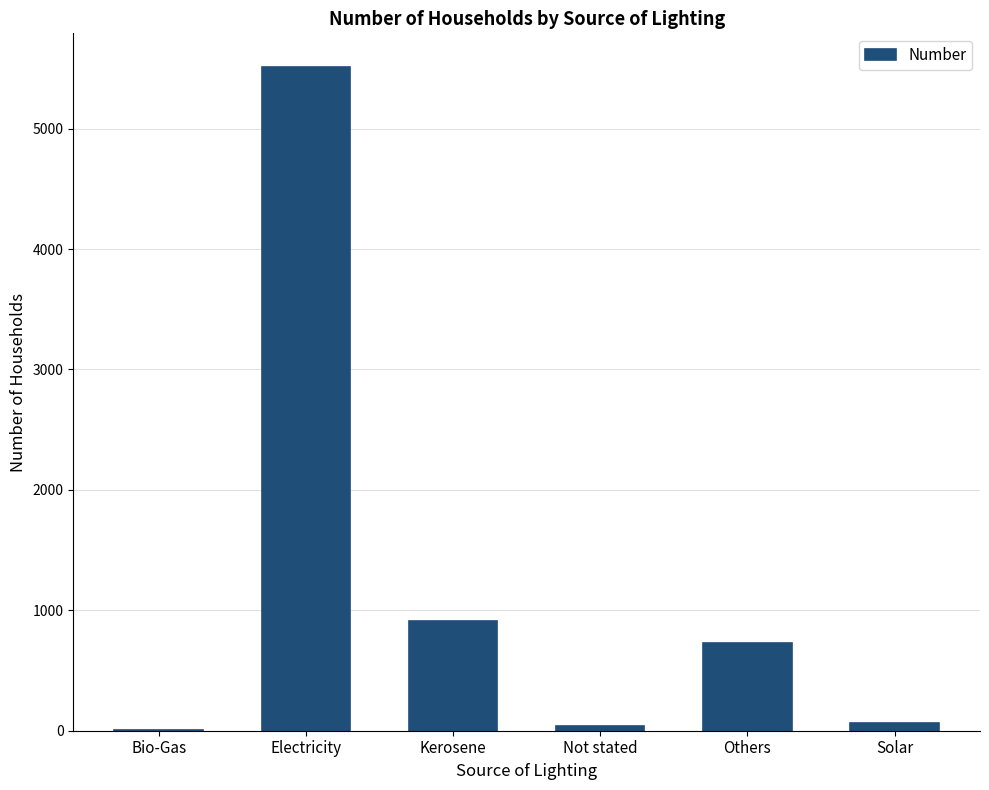

What is the maximum value shown in the chart?

5516